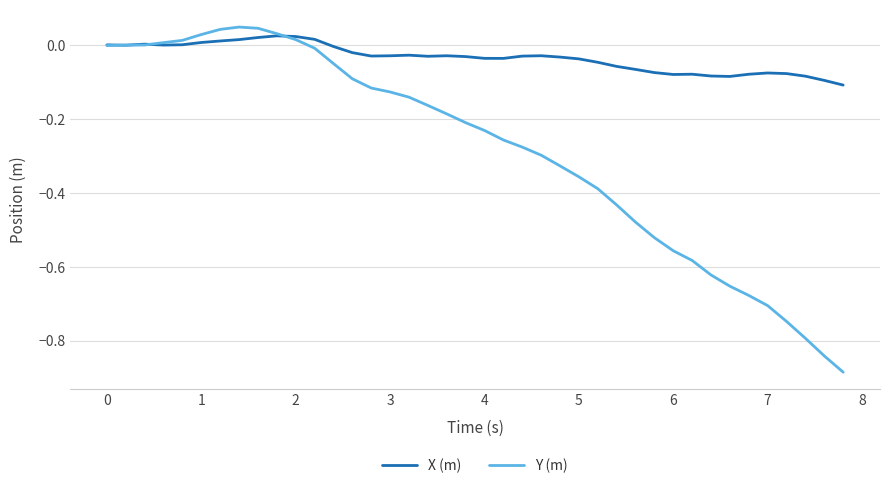

True or false: Y (m) has more than 0 interior local peaks.

True